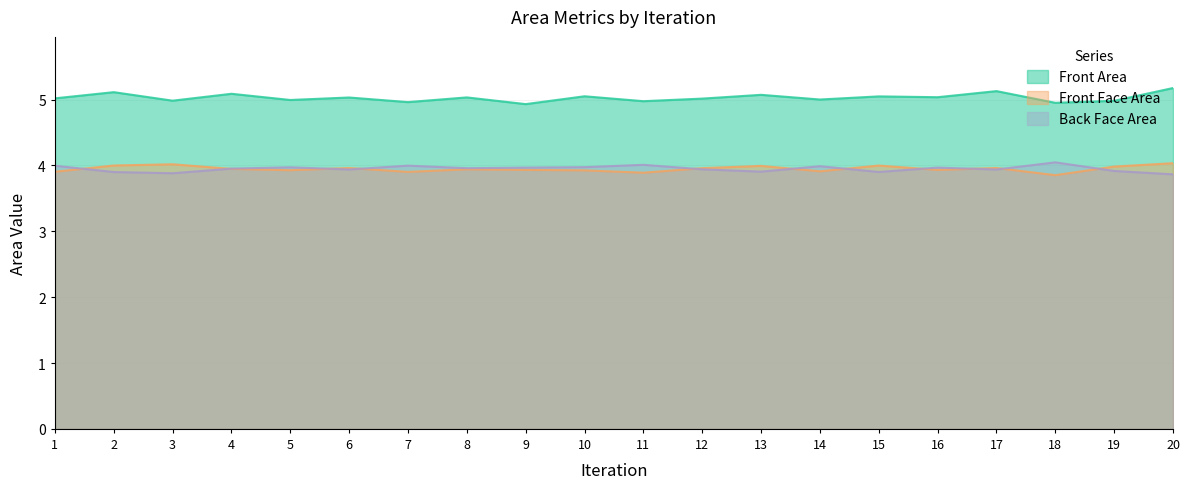

Reading right to left, what are all the values shown in this chart?

Front Area: 20=5.2	19=5.0	18=5.0	17=5.1	16=5.0	15=5.0	14=5.0	13=5.1	12=5.0	11=5.0	10=5.1	9=4.9	8=5.0	7=5.0	6=5.0	5=5.0	4=5.1	3=5.0	2=5.1	1=5.0
Front Face Area: 20=4.0	19=4.0	18=3.9	17=4.0	16=3.9	15=4.0	14=3.9	13=4.0	12=4.0	11=3.9	10=3.9	9=3.9	8=3.9	7=3.9	6=4.0	5=3.9	4=3.9	3=4.0	2=4.0	1=3.9
Back Face Area: 20=3.9	19=3.9	18=4.0	17=3.9	16=4.0	15=3.9	14=4.0	13=3.9	12=3.9	11=4.0	10=4.0	9=4.0	8=4.0	7=4.0	6=3.9	5=4.0	4=4.0	3=3.9	2=3.9	1=4.0